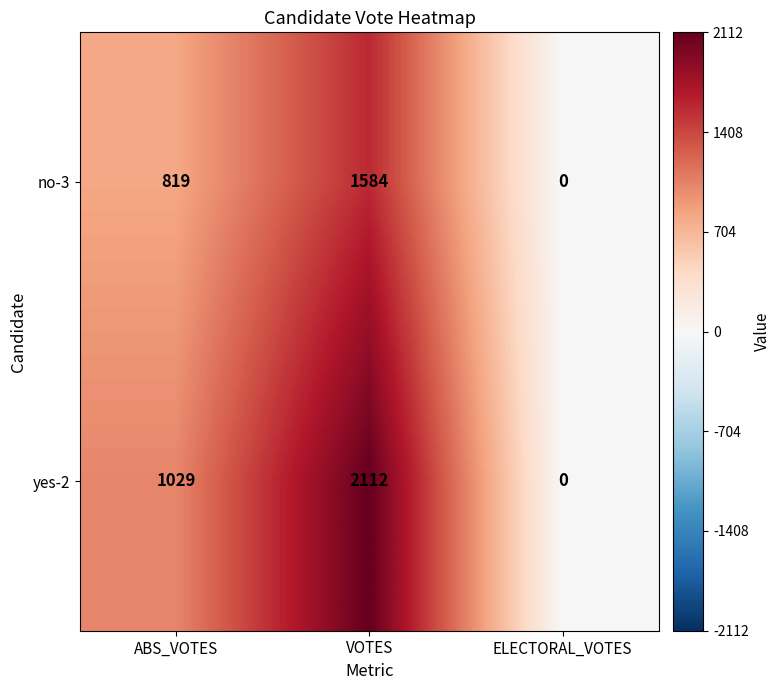

Reading left to right, extract all data points from this chart.

no-3: 819	1584	0
yes-2: 1029	2112	0